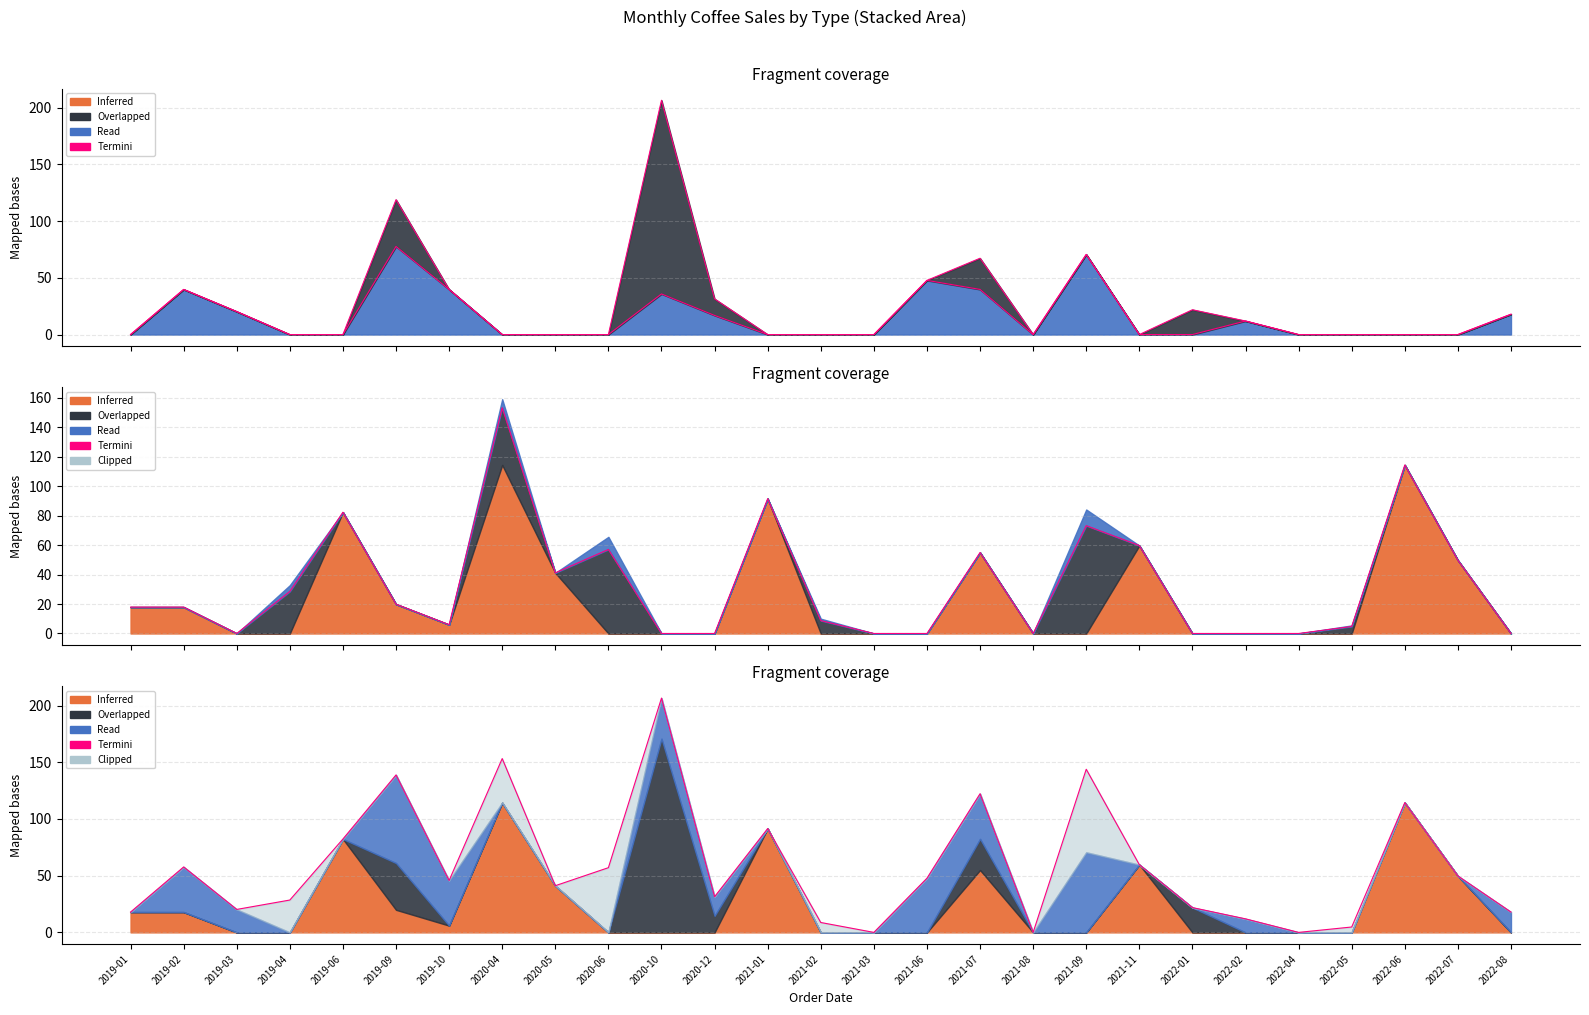

At which category does Arabical termini reach its first local peak?

2019-02